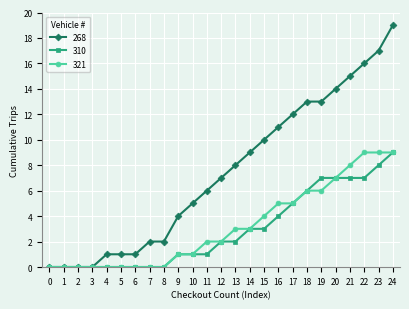

What is the sum of the 310 values at 24 and 22?

16